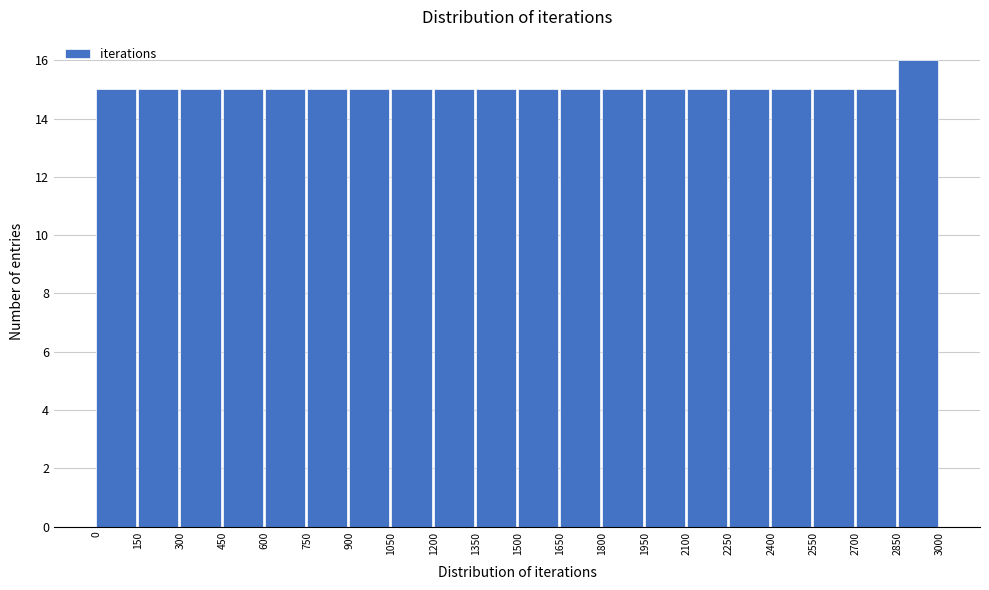

Reading left to right, list every bar in this chart as the range it spans on the x-axis followed by its height. The values are not printed on the chart, so give them approximately, as read against the axis.

0 to 150: 15
150 to 300: 15
300 to 450: 15
450 to 600: 15
600 to 750: 15
750 to 900: 15
900 to 1050: 15
1050 to 1200: 15
1200 to 1350: 15
1350 to 1500: 15
1500 to 1650: 15
1650 to 1800: 15
1800 to 1950: 15
1950 to 2100: 15
2100 to 2250: 15
2250 to 2400: 15
2400 to 2550: 15
2550 to 2700: 15
2700 to 2850: 15
2850 to 3000: 16